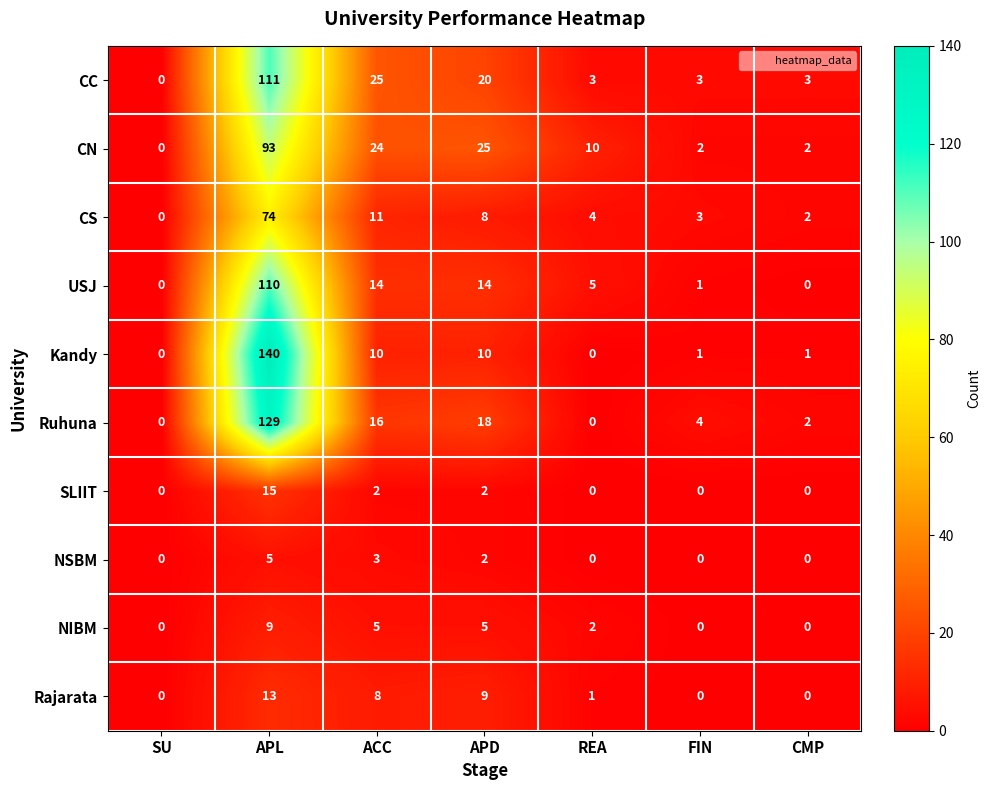

How many data points does each series have?

7